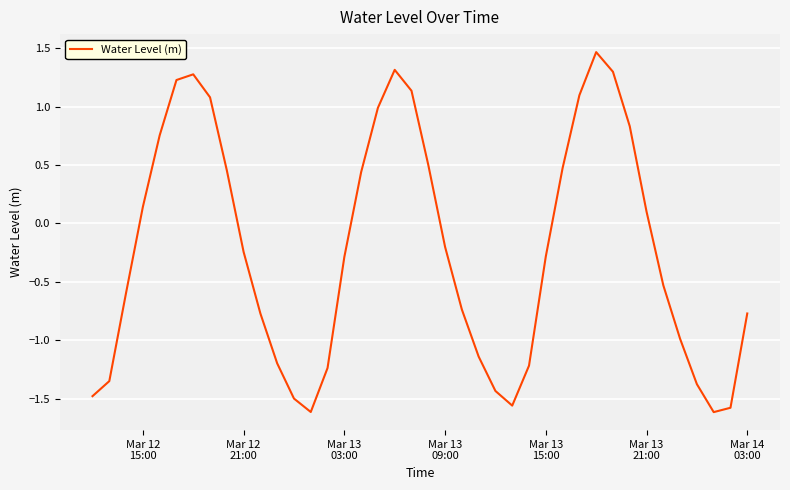

What is the difference between the maximum and minimum values?

3.1